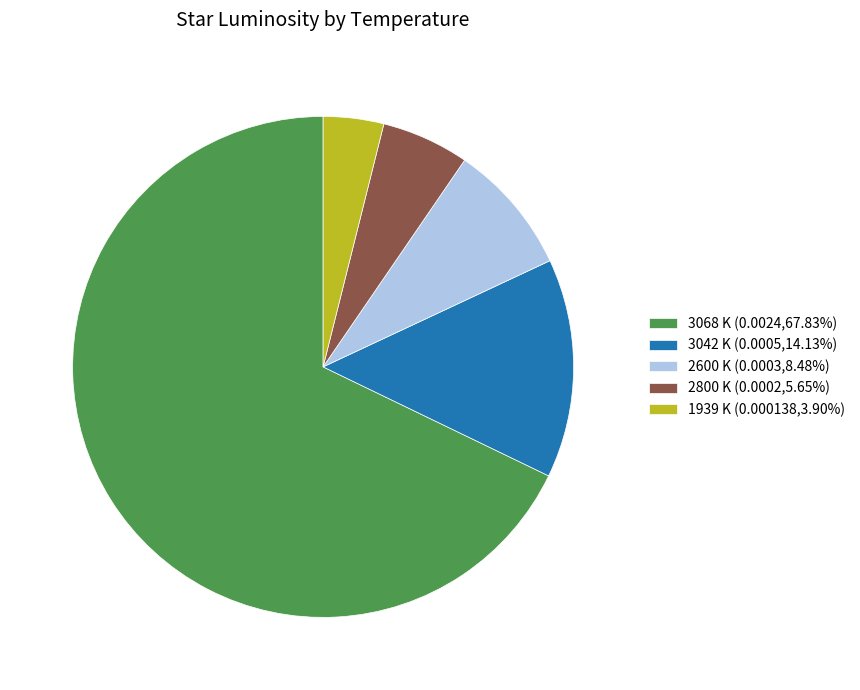

Is it true that 2600 K is 8% of the pie?

True